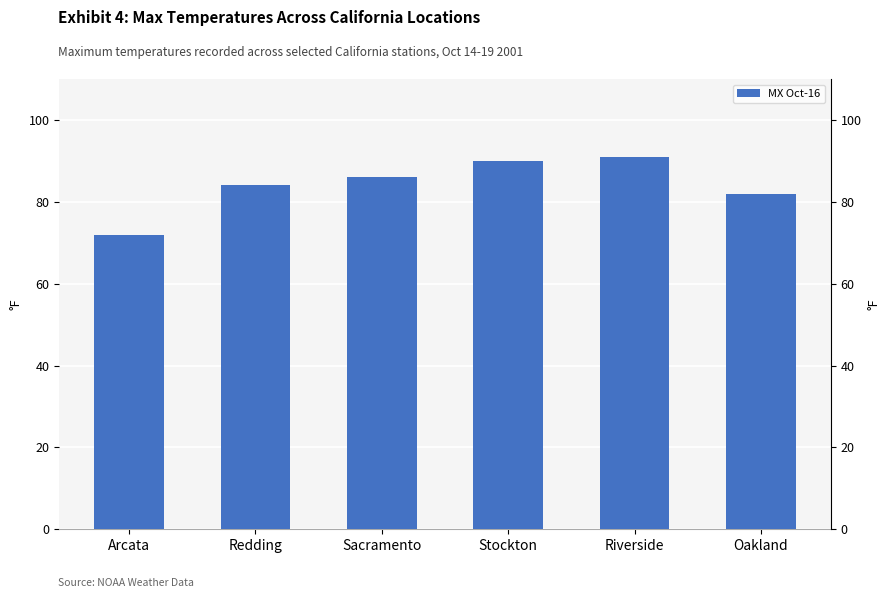

Does the chart contain any negative values?

No